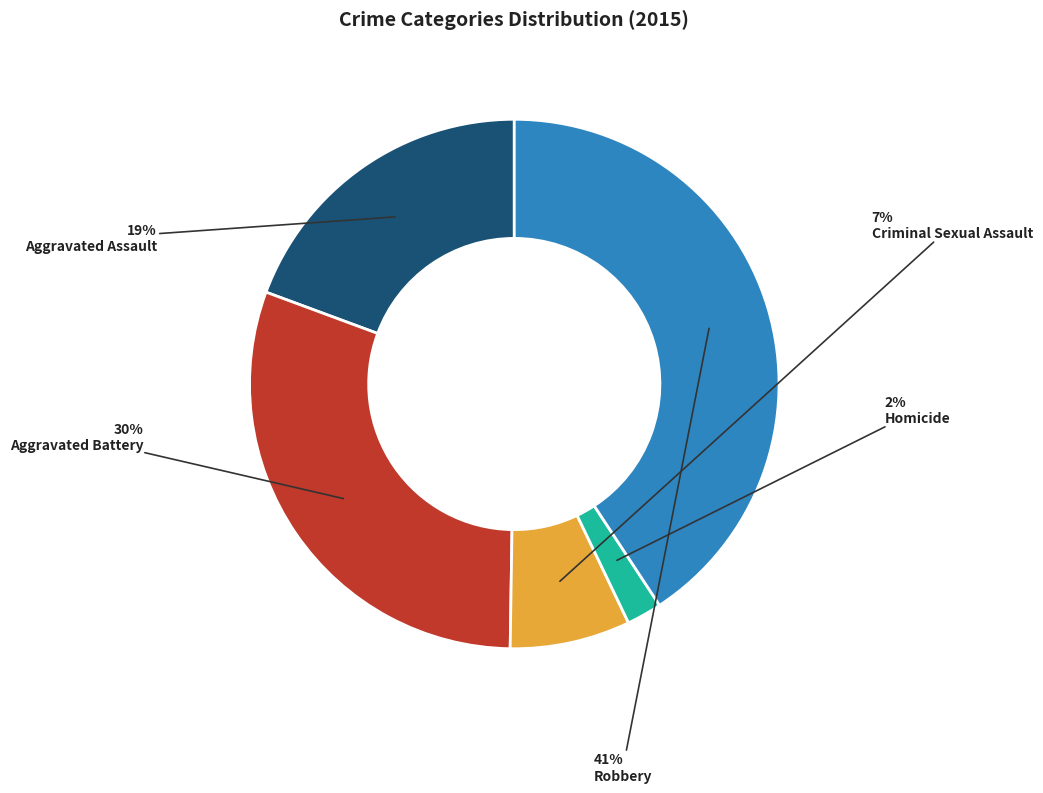

Which has a higher value, Aggravated Assault or Aggravated Battery?

Aggravated Battery